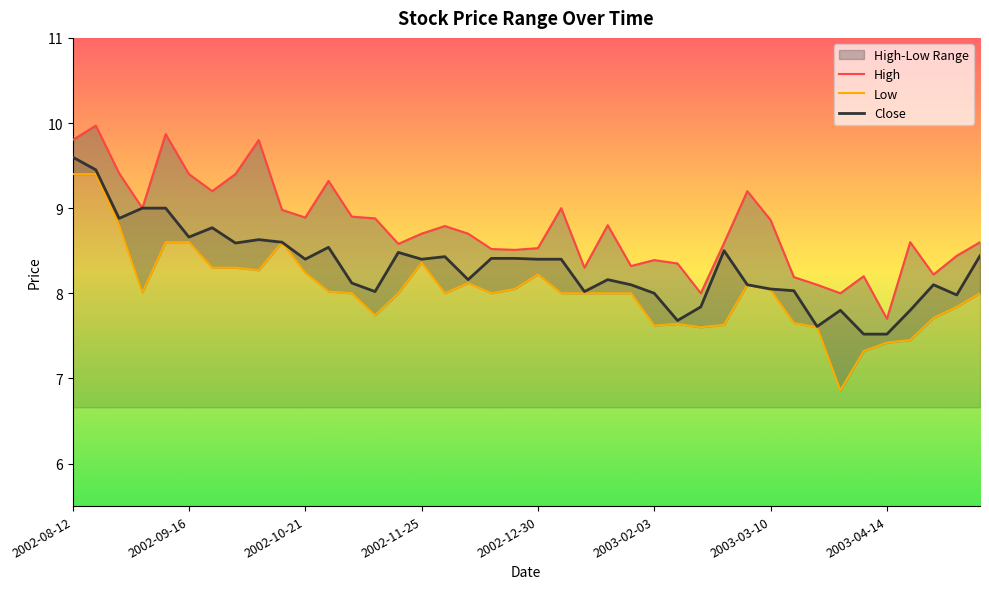

List the labels in order of Low value, smallest first.

2003-03-31, 2003-04-07, 2003-04-14, 2003-04-21, 2003-02-17, 2003-03-24, 2003-02-03, 2003-02-24, 2003-02-10, 2003-03-17, 2003-04-28, 2002-11-11, 2003-05-05, 2002-11-04, 2002-11-18, 2002-12-02, 2002-12-16, 2003-01-06, 2003-01-13, 2003-01-20, 2003-01-27, 2003-05-12, 2002-09-02, 2002-10-28, 2003-03-10, 2002-12-23, 2003-03-03, 2002-12-09, 2002-12-30, 2002-10-21, 2002-10-07, 2002-09-23, 2002-09-30, 2002-11-25, 2002-09-09, 2002-09-16, 2002-10-14, 2002-08-26, 2002-08-12, 2002-08-19